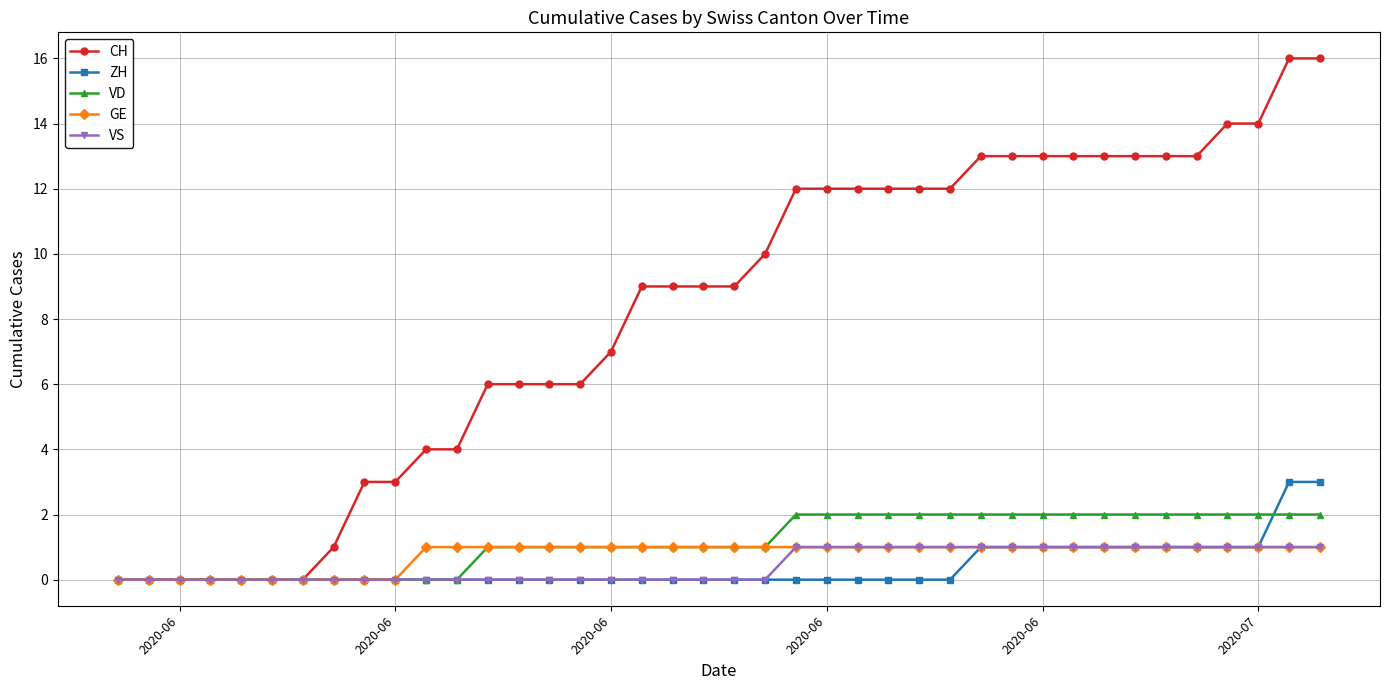

Reading left to right, transcribe all the data shown in this chart.

CH: 0	0	0	0	0	0	0	1	3	3	4	4	6	6	6	6	7	9	9	9	9	10	12	12	12	12	12	12	13	13	13	13	13	13	13	13	14	14	16	16
ZH: 0	0	0	0	0	0	0	0	0	0	0	0	0	0	0	0	0	0	0	0	0	0	0	0	0	0	0	0	1	1	1	1	1	1	1	1	1	1	3	3
VD: 0	0	0	0	0	0	0	0	0	0	0	0	1	1	1	1	1	1	1	1	1	1	2	2	2	2	2	2	2	2	2	2	2	2	2	2	2	2	2	2
GE: 0	0	0	0	0	0	0	0	0	0	1	1	1	1	1	1	1	1	1	1	1	1	1	1	1	1	1	1	1	1	1	1	1	1	1	1	1	1	1	1
VS: 0	0	0	0	0	0	0	0	0	0	0	0	0	0	0	0	0	0	0	0	0	0	1	1	1	1	1	1	1	1	1	1	1	1	1	1	1	1	1	1